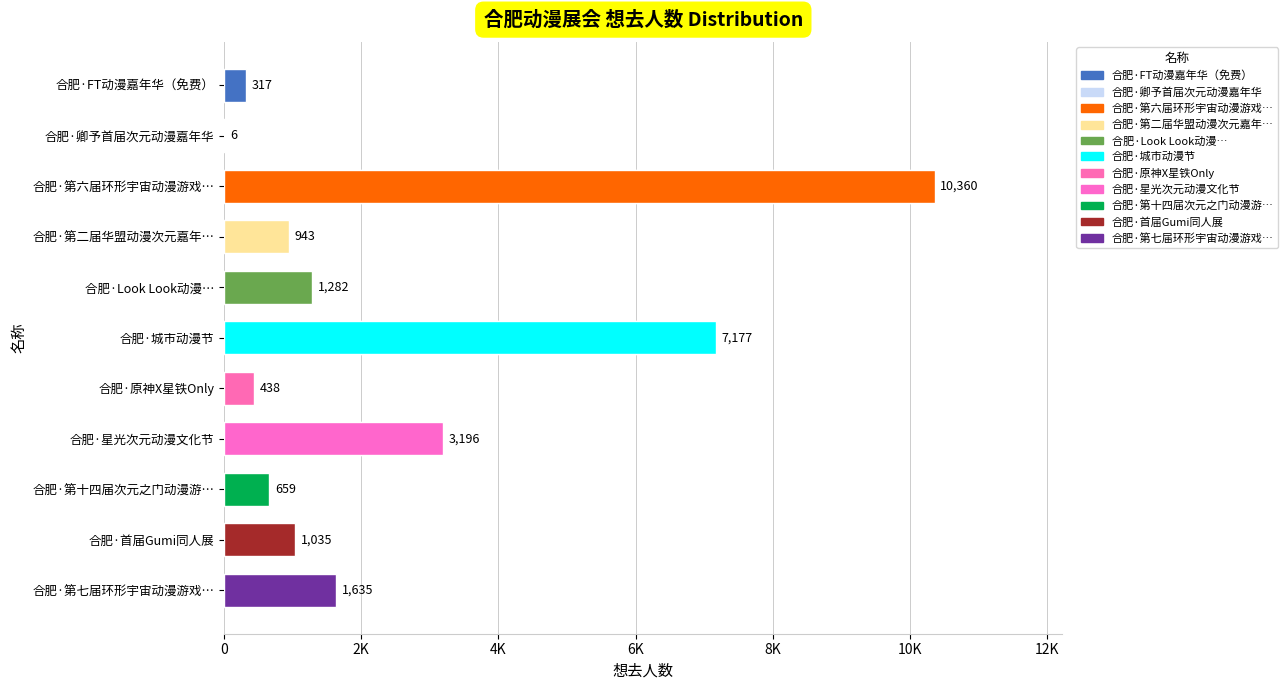

What is the approximate value at 合肥·原神X星铁Only, to the nearest 100?

400